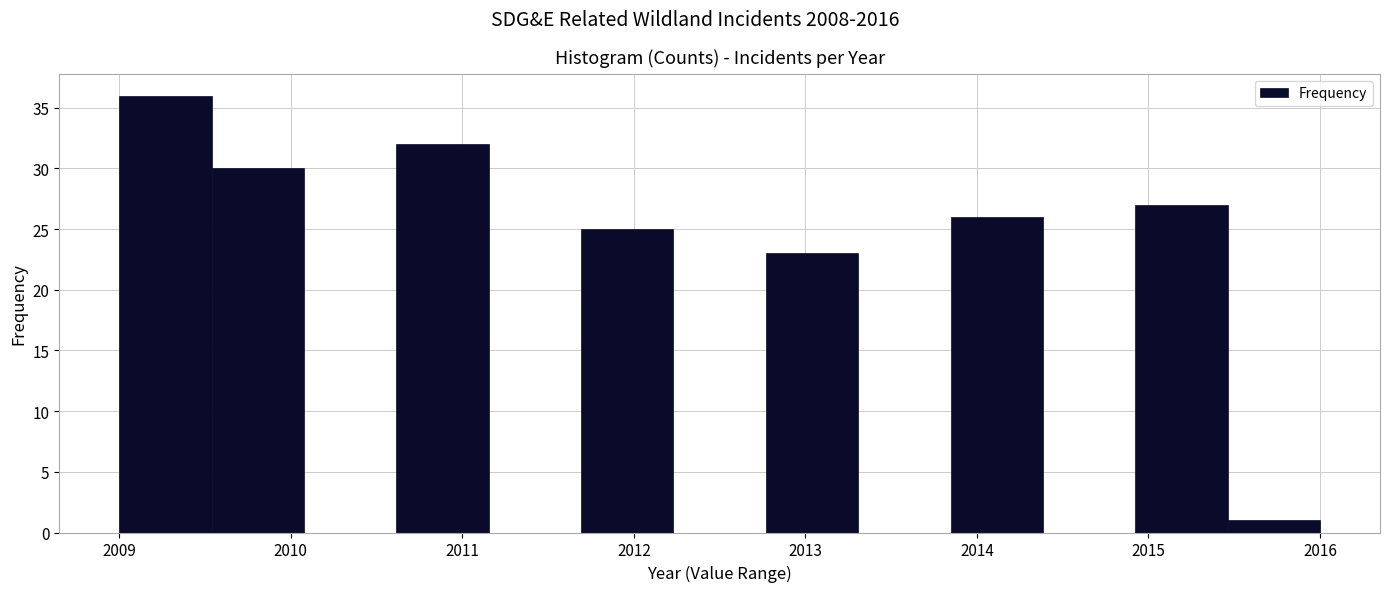

Reading left to right, list every bar in this chart as the range it spans on the x-axis followed by its height. Neither the bar edges nor the heights are printed on the chart, so give them approximately, as read against the axes.

2009.0 to 2009.5: 36
2009.5 to 2010.1: 30
2010.1 to 2010.6: 0
2010.6 to 2011.2: 32
2011.2 to 2011.7: 0
2011.7 to 2012.2: 25
2012.2 to 2012.8: 0
2012.8 to 2013.3: 23
2013.3 to 2013.8: 0
2013.8 to 2014.4: 26
2014.4 to 2014.9: 0
2014.9 to 2015.5: 27
2015.5 to 2016.0: 1